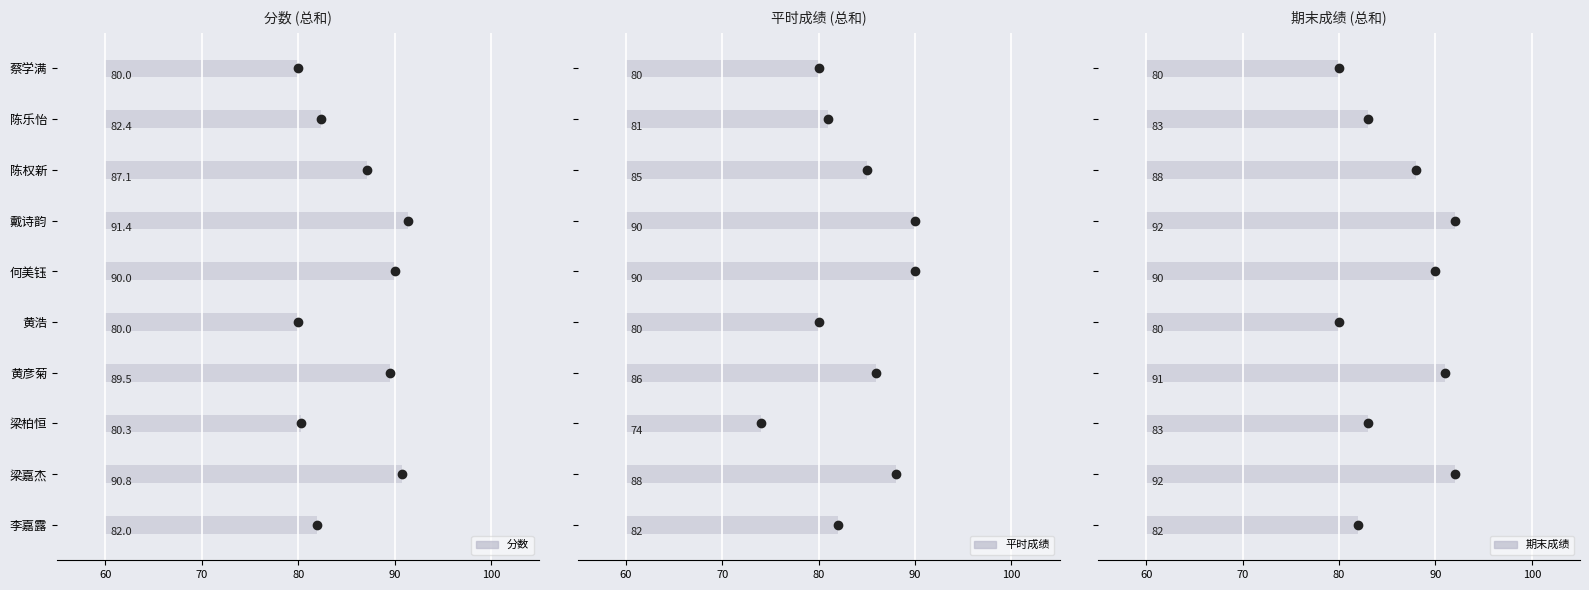

The value of 期末成绩 at 梁柏恒 is 83.0. True or false?

True